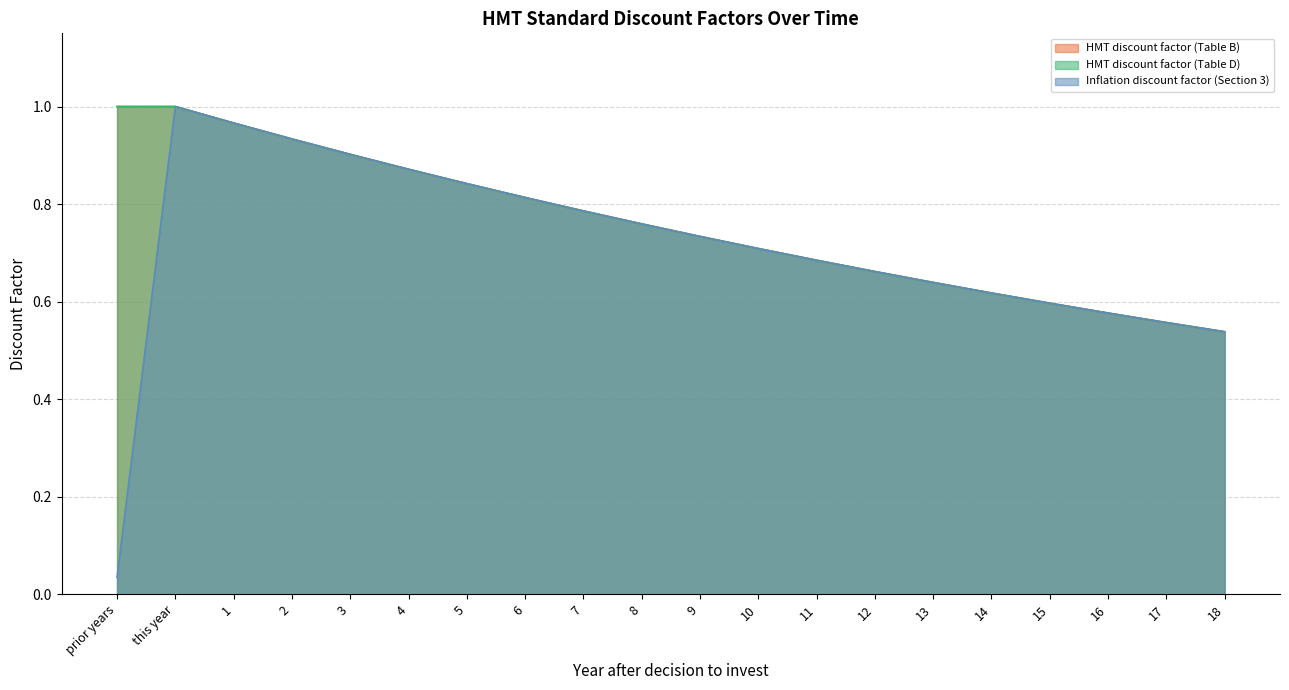

The value of HMT discount factor (Table B) at 17 is 0.2. True or false?

False